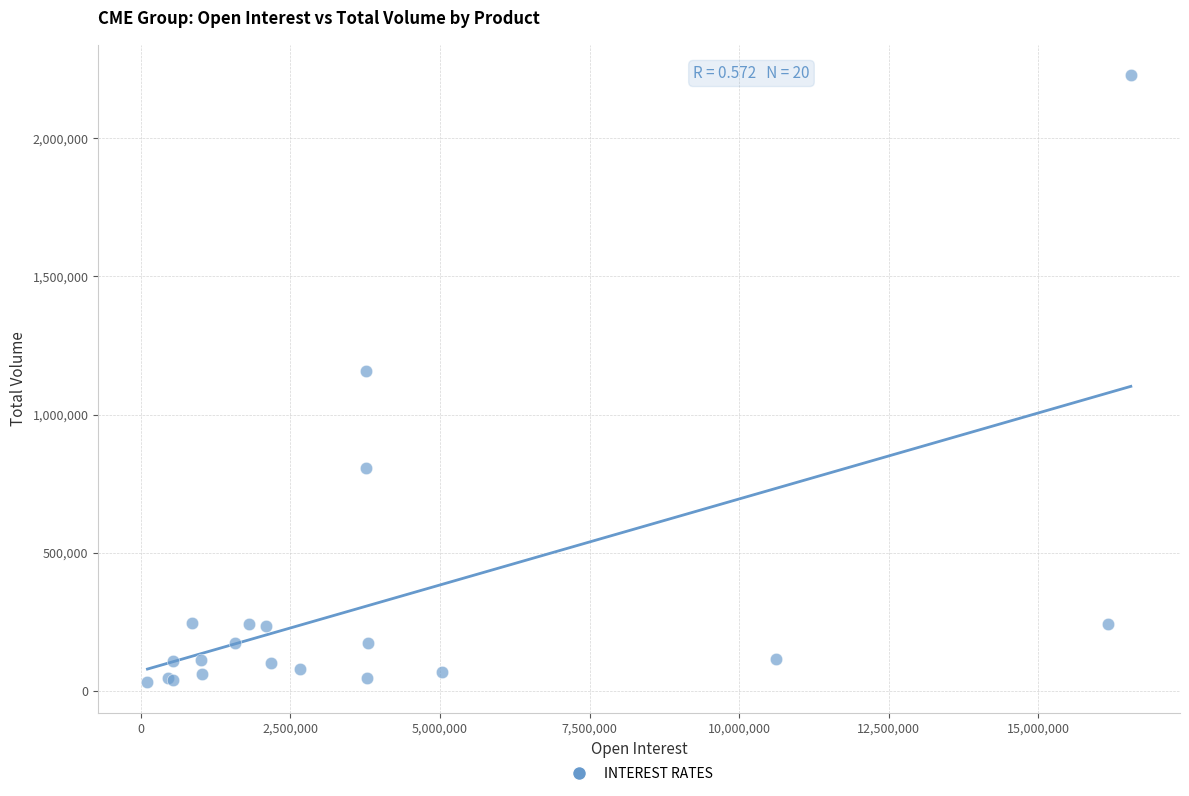

What Y value in the scatter plot is closest to 1129676?

1158089